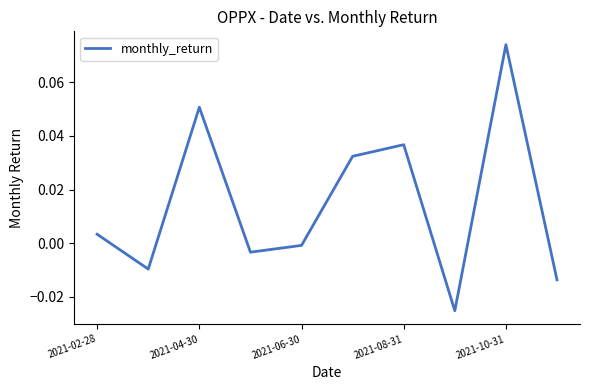

What is the difference between the second highest and second lowest values?

0.1